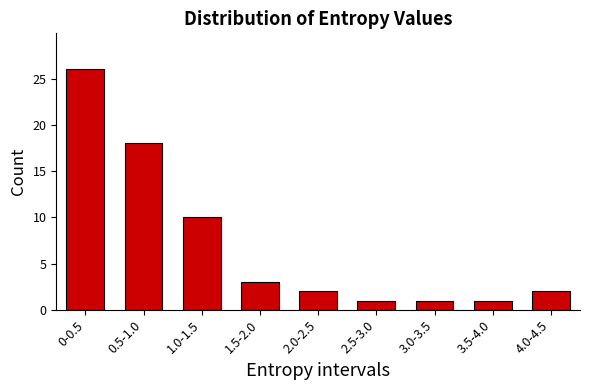

Reading left to right, what are all the values shown in this chart?

26	18	10	3	2	1	1	1	2